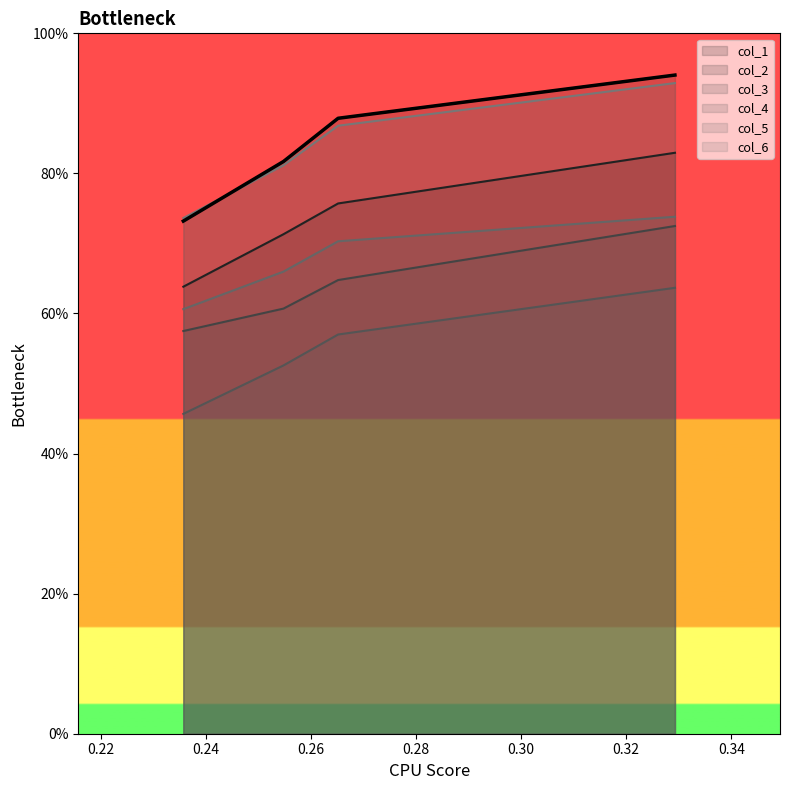

True or false: col_3 has more than 1 points higher than both neighbors.

False